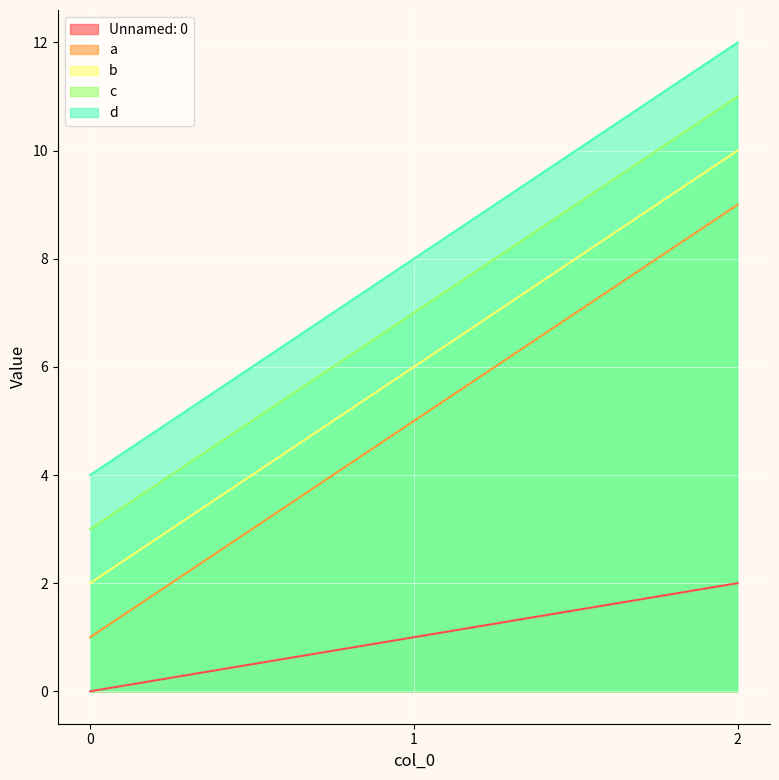

What are all the series names shown in the legend?

Unnamed: 0, a, b, c, d